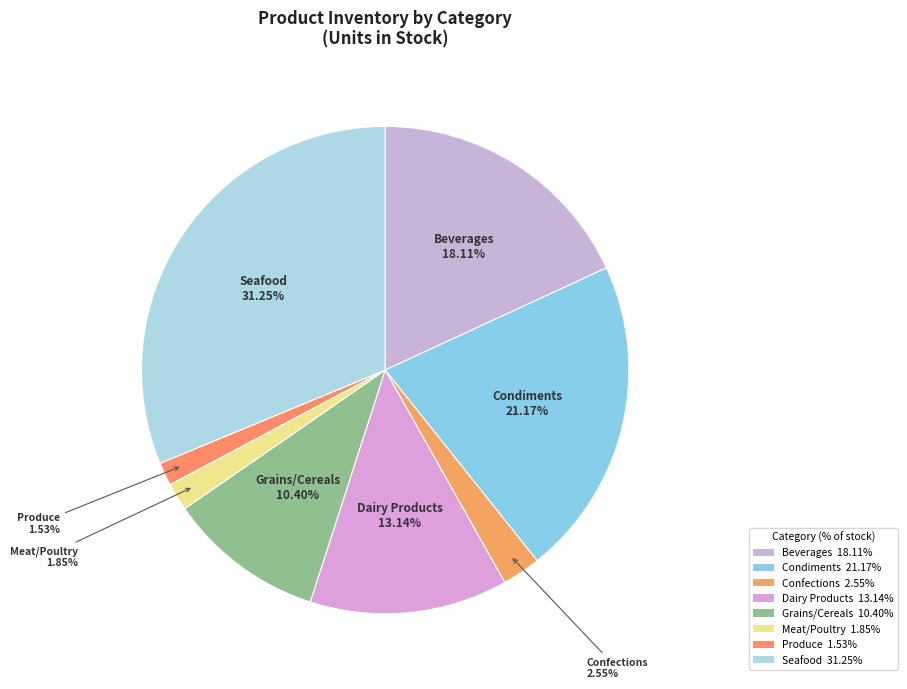

To the nearest percent, what is the combined percentage of Seafood and Meat/Poultry?

33%